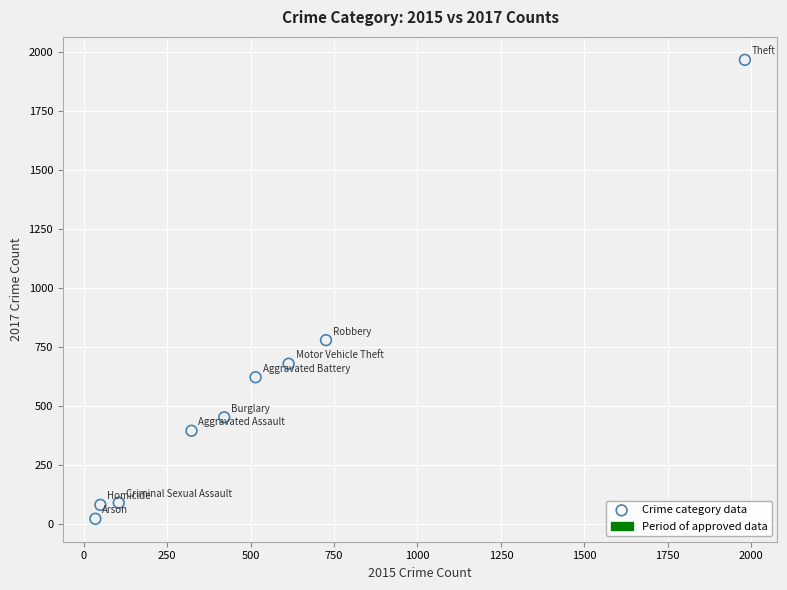

What is the average Y value?

566